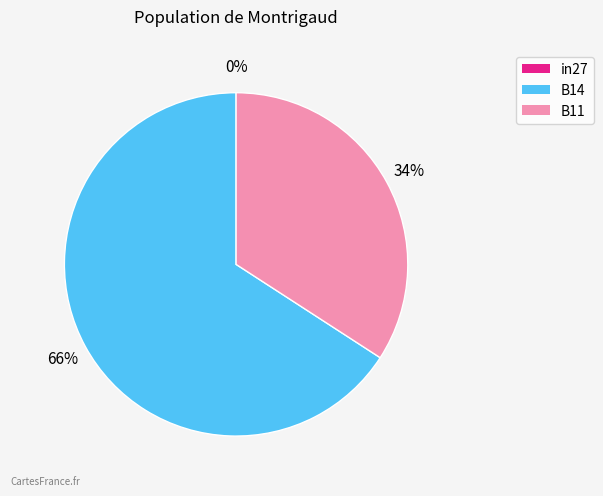

To the nearest percent, what is the difference between the B14 and in27 slice percentages?

66%